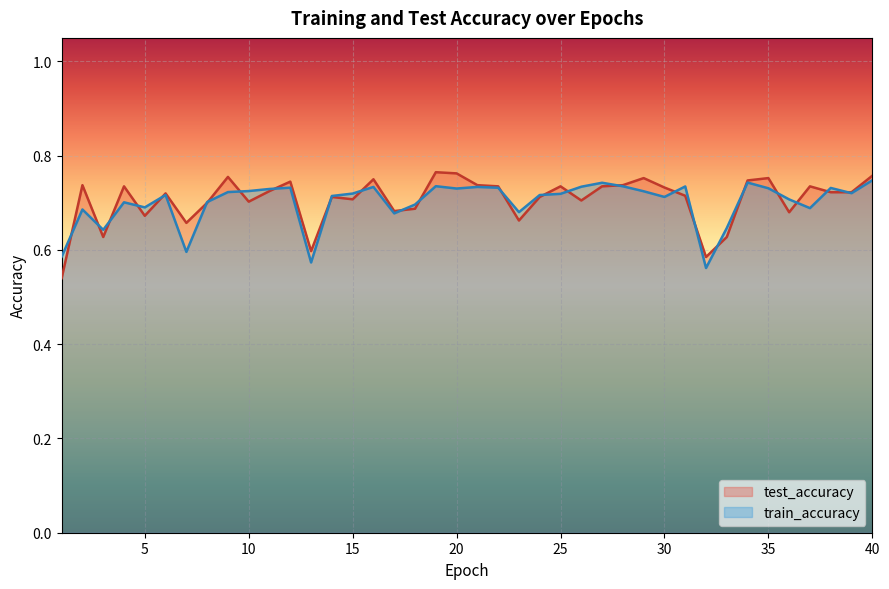

Reading left to right, extract all data points from this chart.

test_accuracy: 0.5	0.7	0.6	0.7	0.7	0.7	0.7	0.7	0.8	0.7	0.7	0.7	0.6	0.7	0.7	0.8	0.7	0.7	0.8	0.8	0.7	0.7	0.7	0.7	0.7	0.7	0.7	0.7	0.8	0.7	0.7	0.6	0.6	0.7	0.8	0.7	0.7	0.7	0.7	0.8
train_accuracy: 0.6	0.7	0.6	0.7	0.7	0.7	0.6	0.7	0.7	0.7	0.7	0.7	0.6	0.7	0.7	0.7	0.7	0.7	0.7	0.7	0.7	0.7	0.7	0.7	0.7	0.7	0.7	0.7	0.7	0.7	0.7	0.6	0.6	0.7	0.7	0.7	0.7	0.7	0.7	0.7